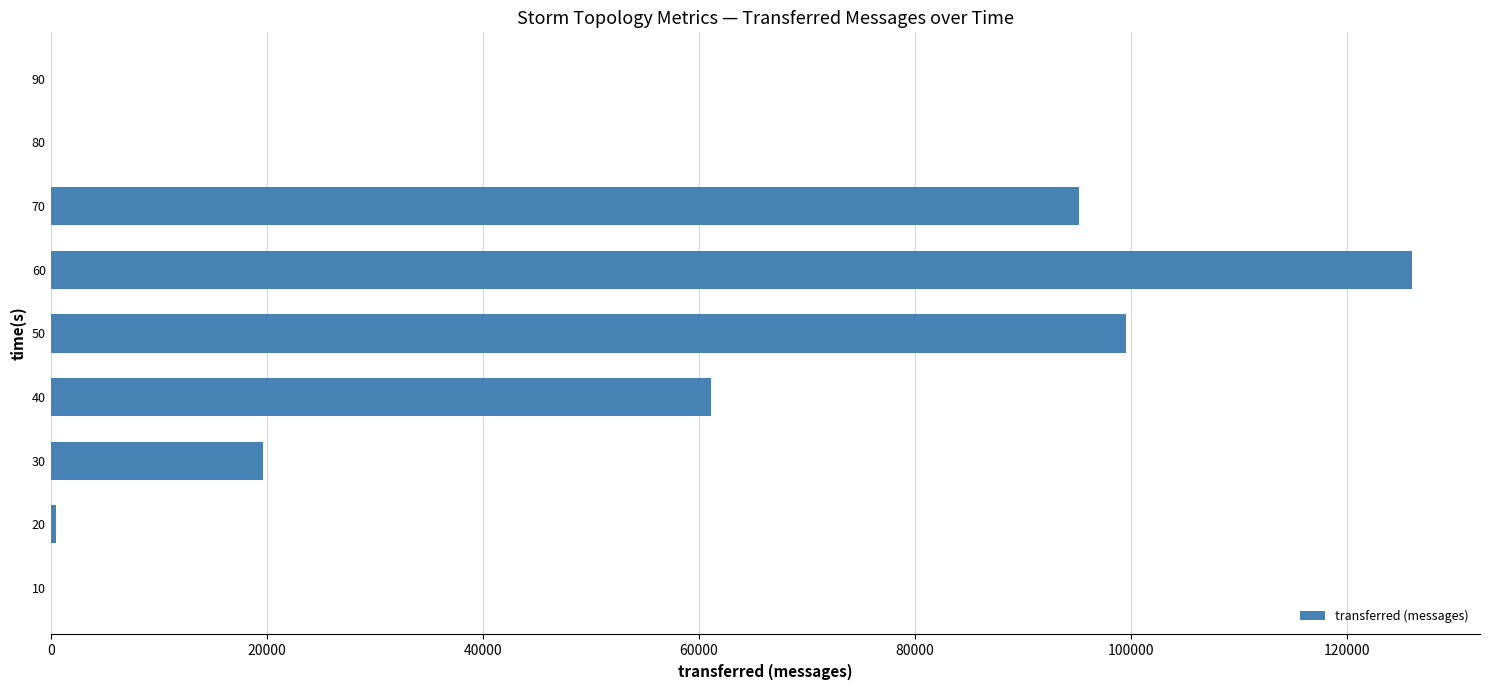

Is it true that the value at 50 is 99580?

True